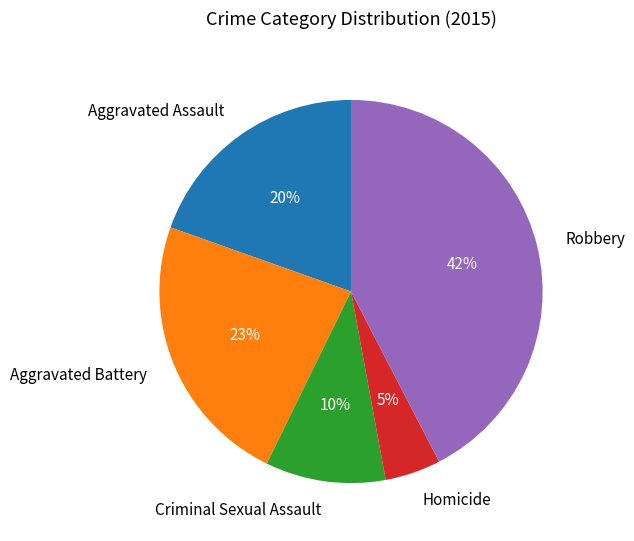

What is the smallest slice in the pie chart?

Homicide